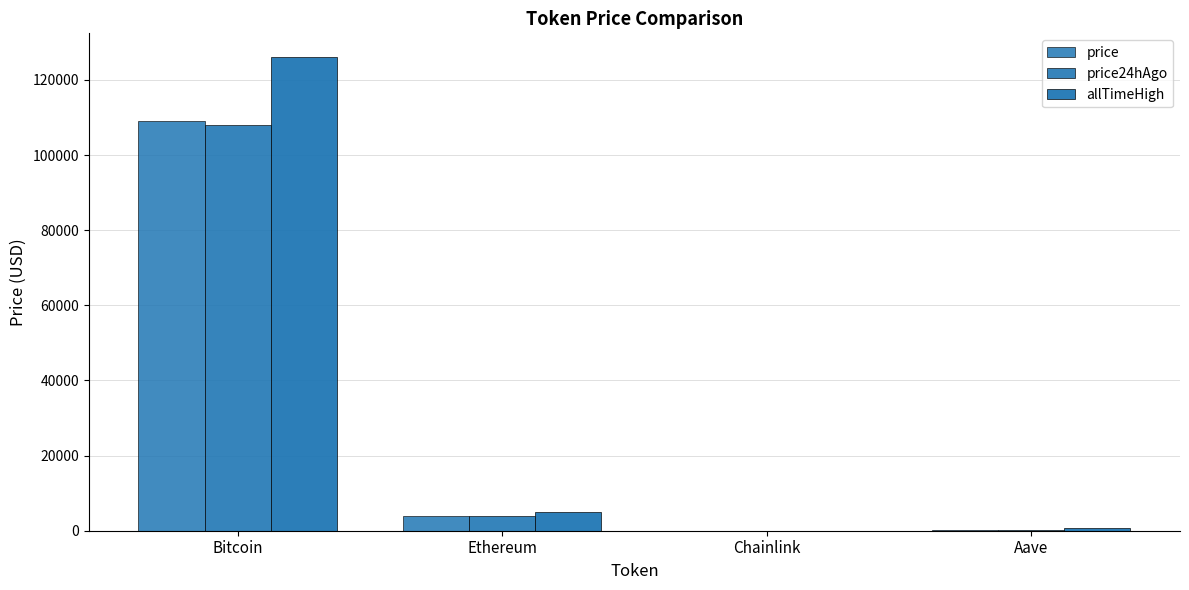

Which category has the lowest value in the price series?

Chainlink